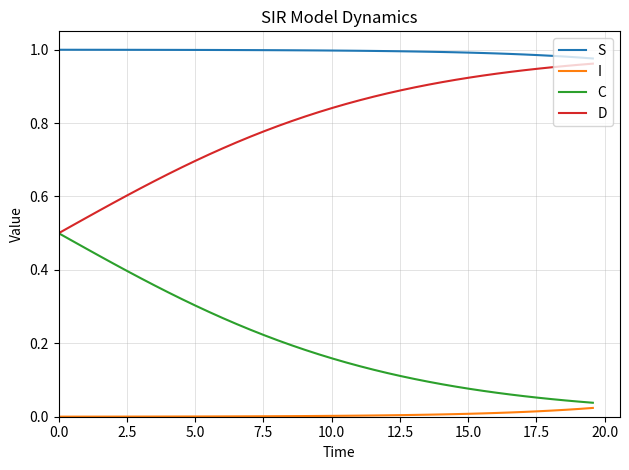

True or false: C and S cross at least once.

False